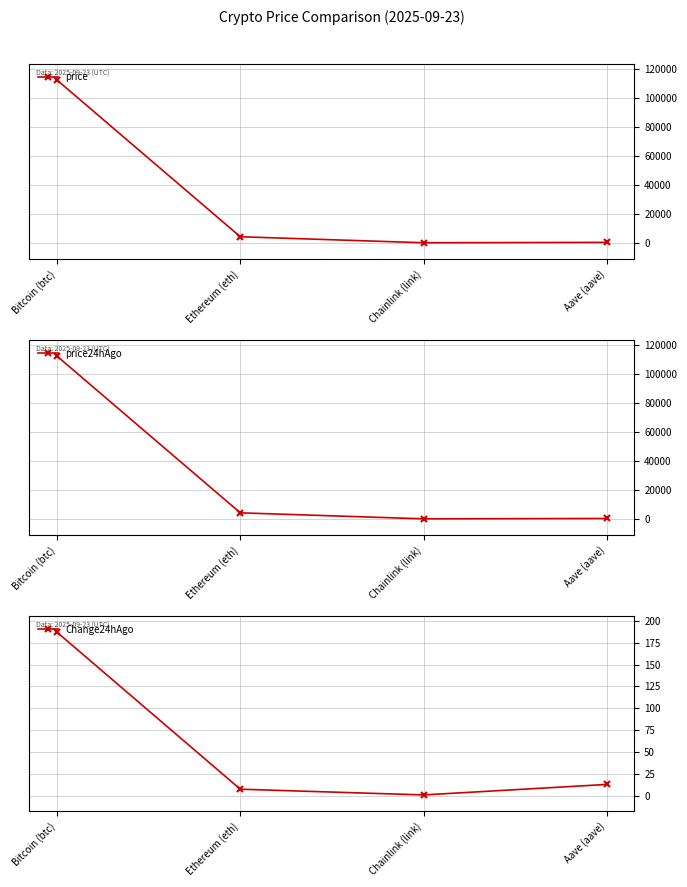

Which series has the largest total across all categories?

price